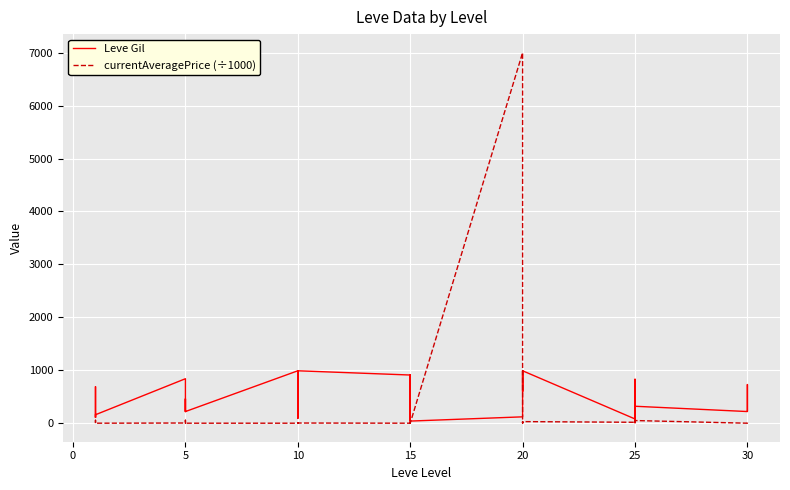

Is the value of Leve Gil at 10 greater than the value of currentAveragePrice (÷1000) at 25?

Yes